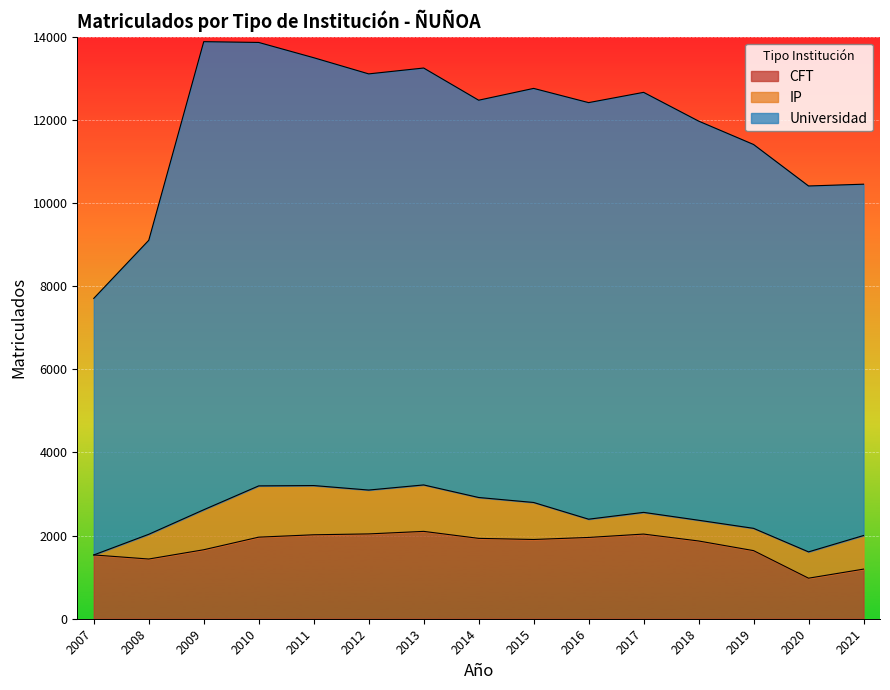

What is the total value across all series at 2008?

9102